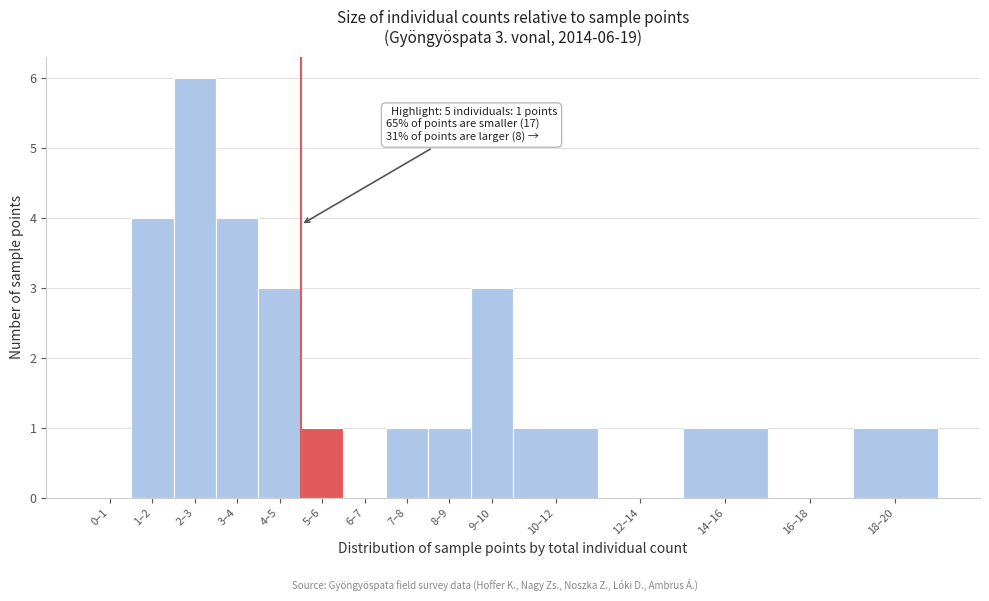

Reading left to right, extract all data points from this chart.

0–1=0	1–2=4	2–3=6	3–4=4	4–5=3	5–6=1	6–7=0	7–8=1	8–9=1	9–10=3	10–12=1	12–14=0	14–16=1	16–18=0	18–20=1